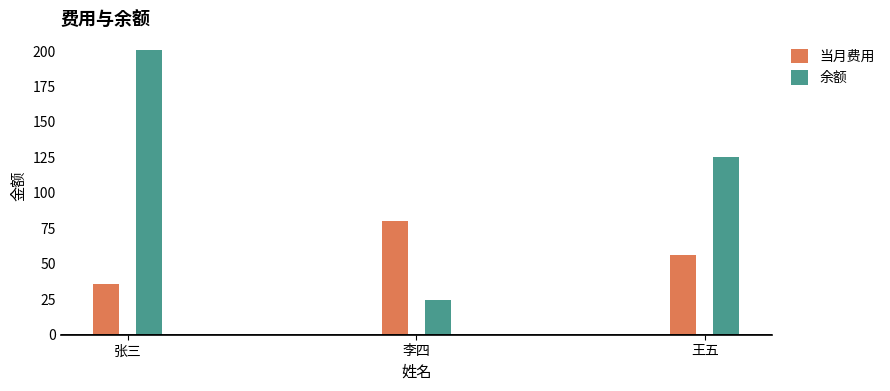

Between 李四 and 张三, which is larger?

李四